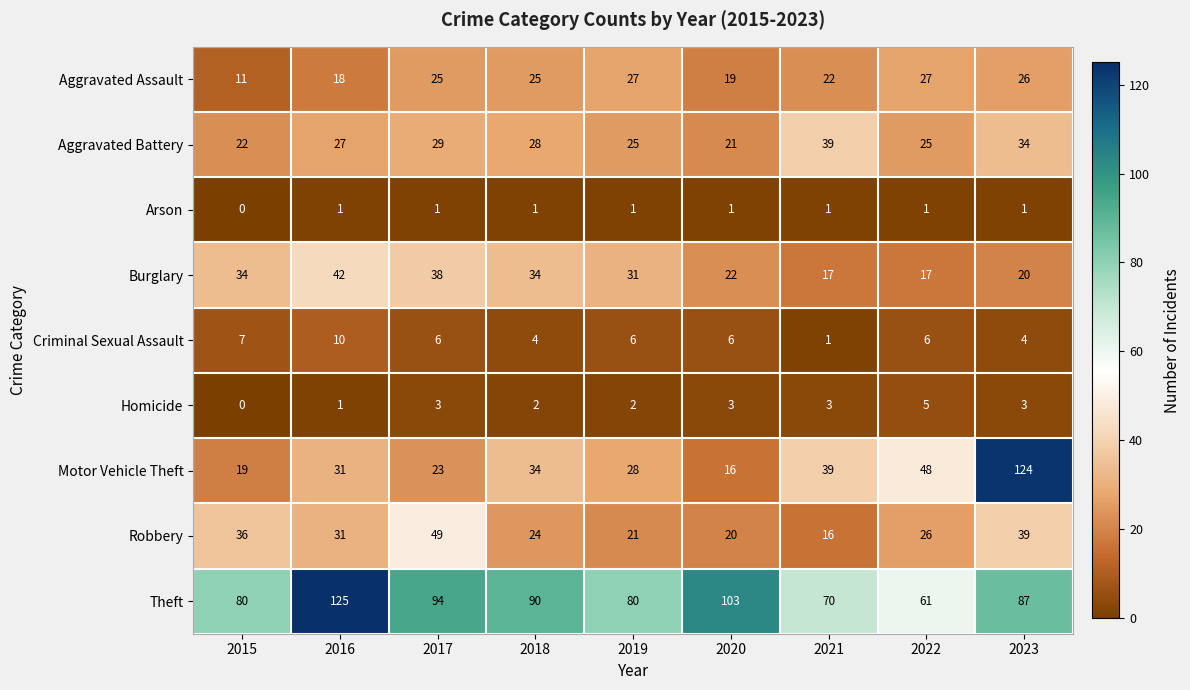

What is the approximate value of Aggravated Assault at 2022?

27